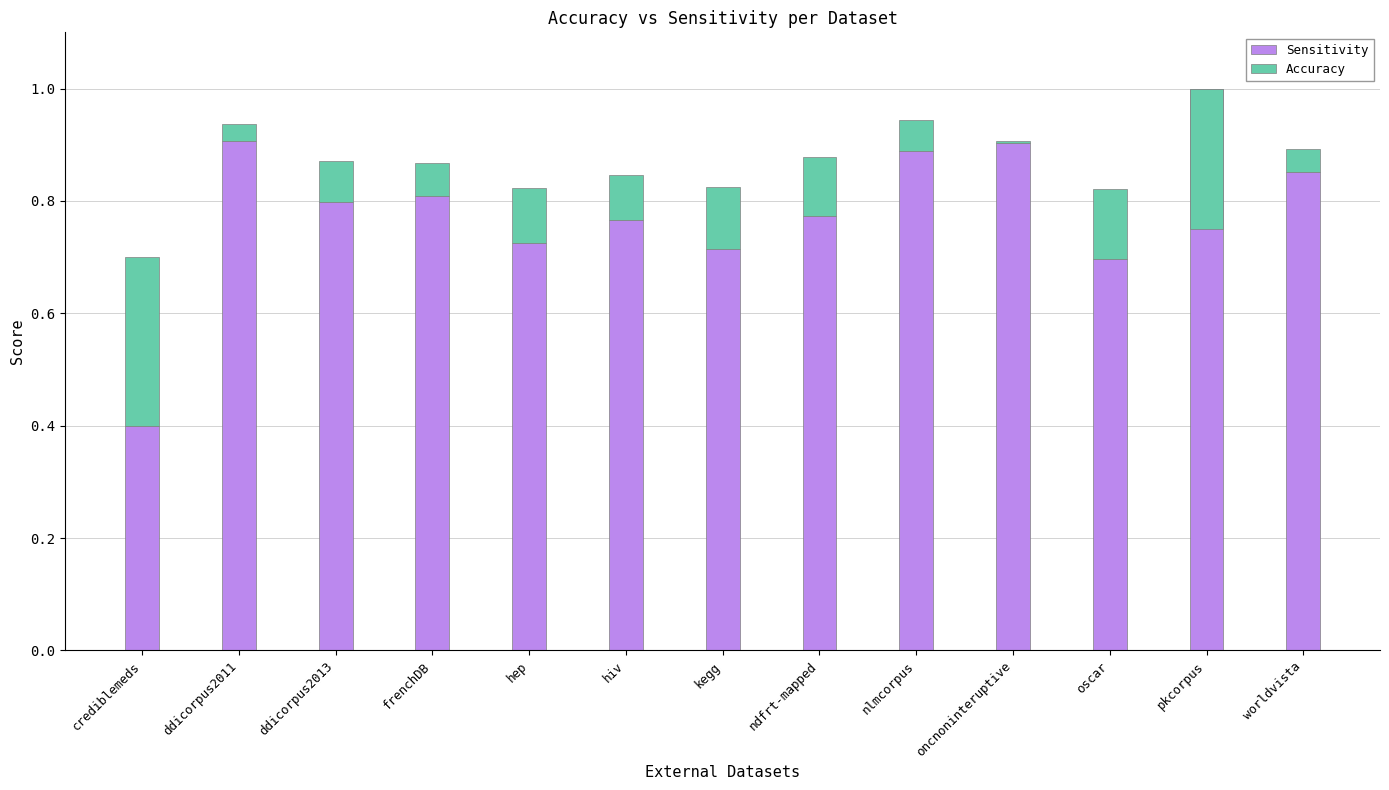

The value of Accuracy at crediblemeds is 0.1. True or false?

False